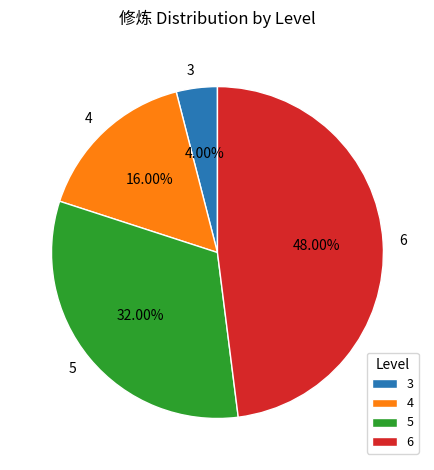

Does any single category account for the majority?

No